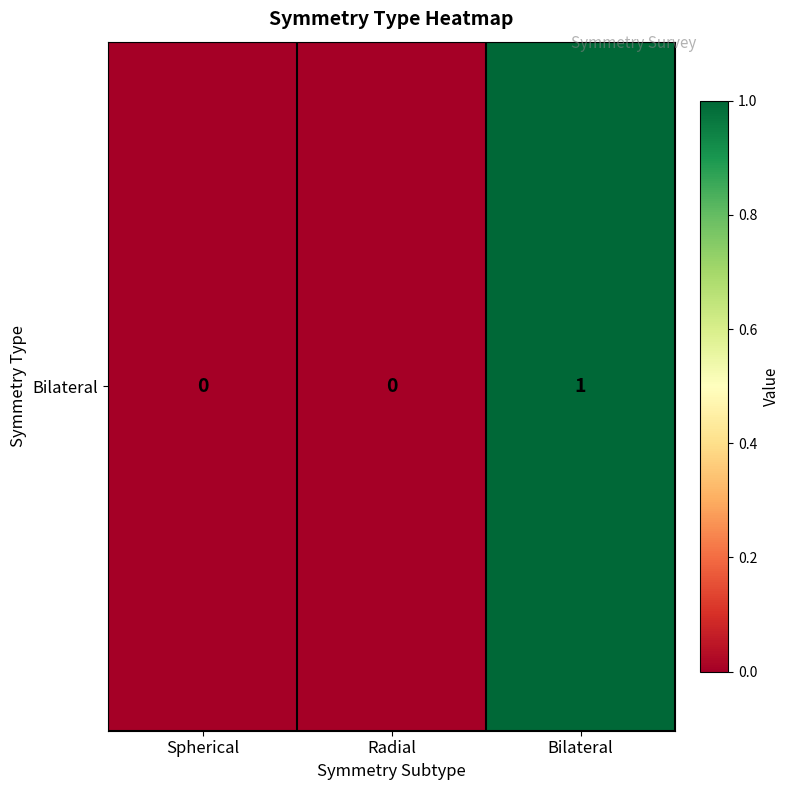

What is the maximum value shown in the chart?

1